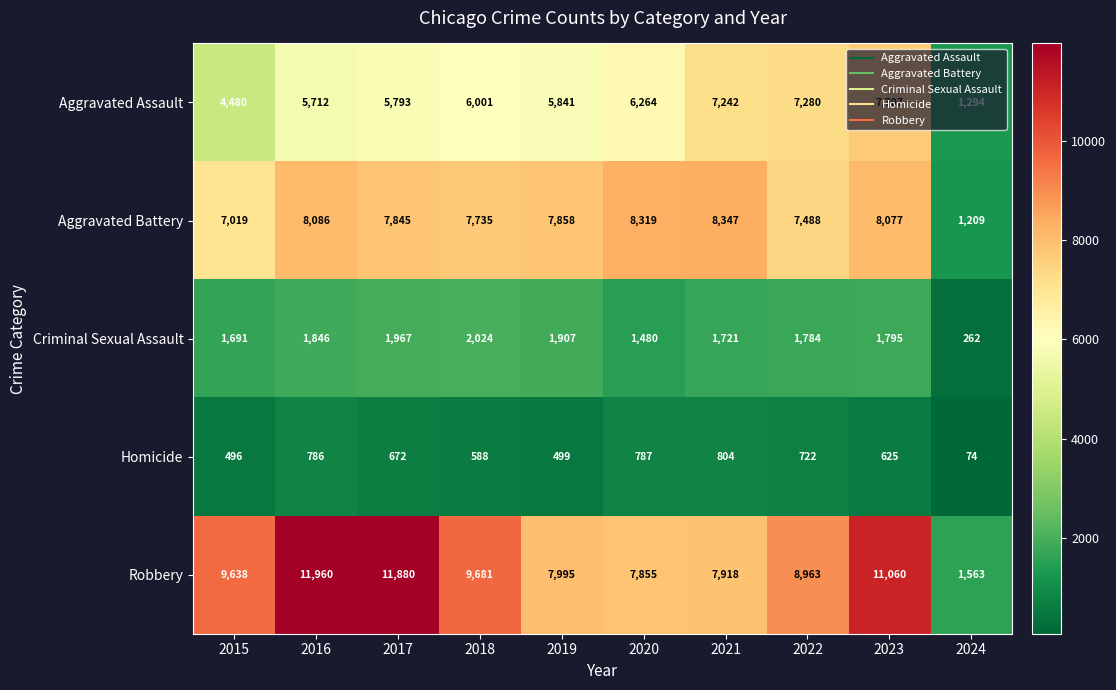

How many series are shown in this chart?

5